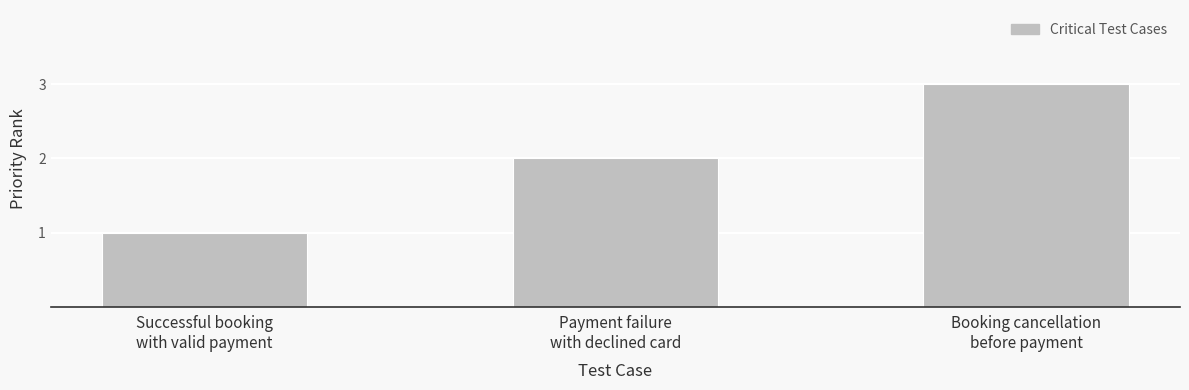

Approximately how many times larger is the value at Payment failure
with declined card compared to Successful booking
with valid payment?

2.0